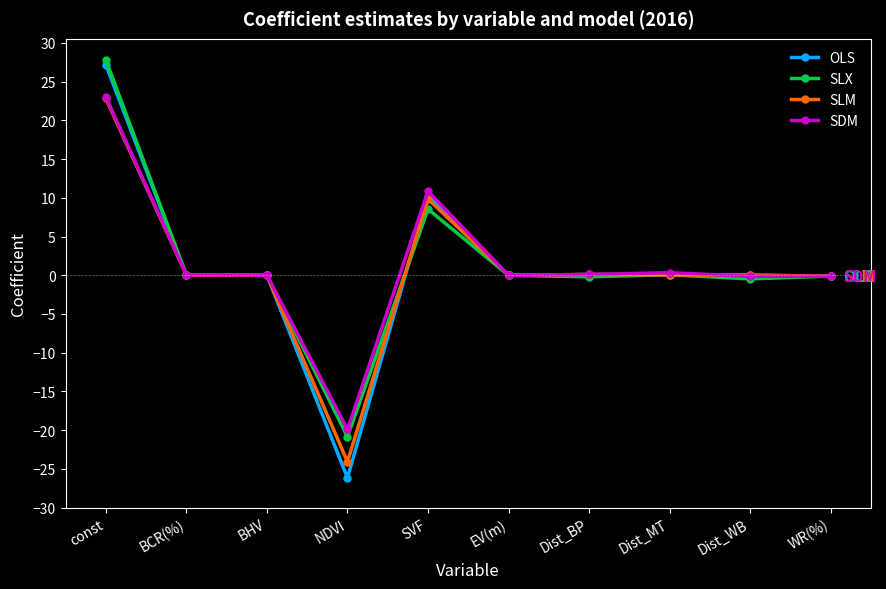

Which category has the highest value in the OLS series?

const